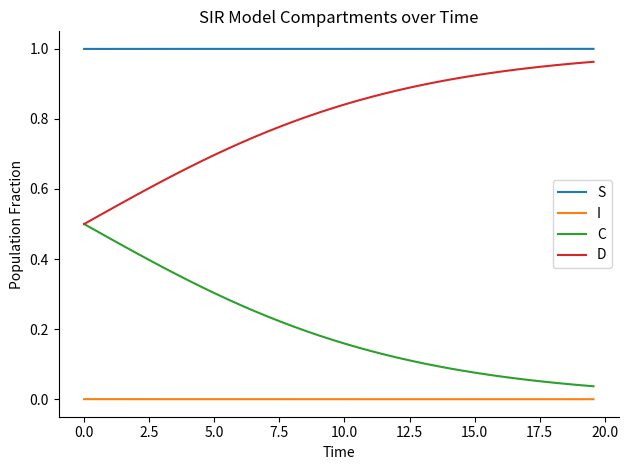

True or false: C and I intersect in this chart.

False